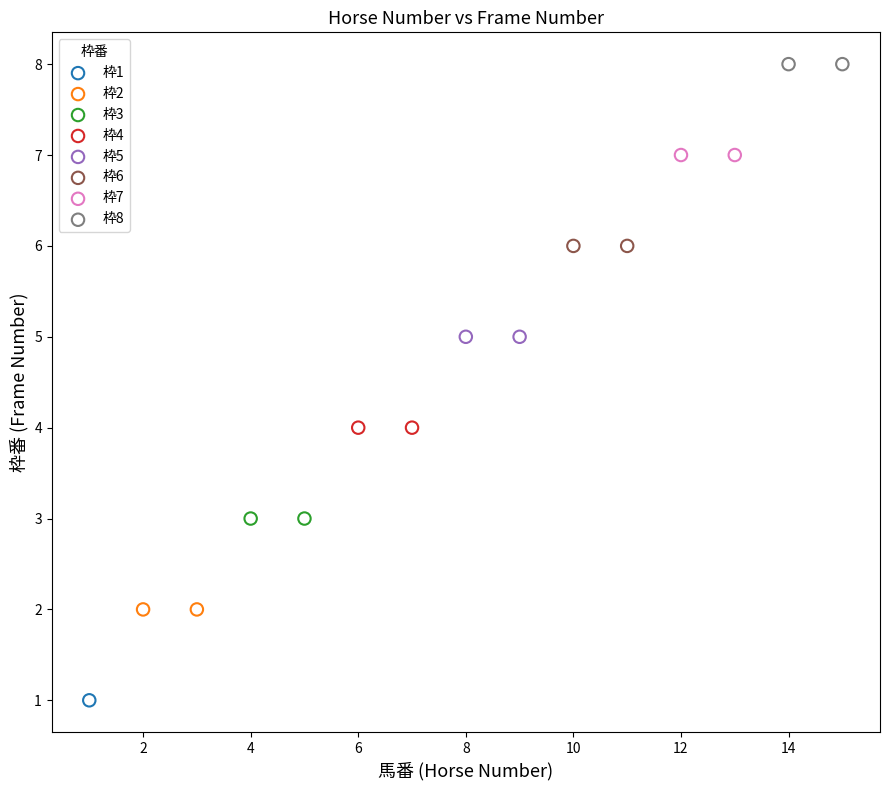

What are all the series names shown in the legend?

枠1, 枠2, 枠3, 枠4, 枠5, 枠6, 枠7, 枠8